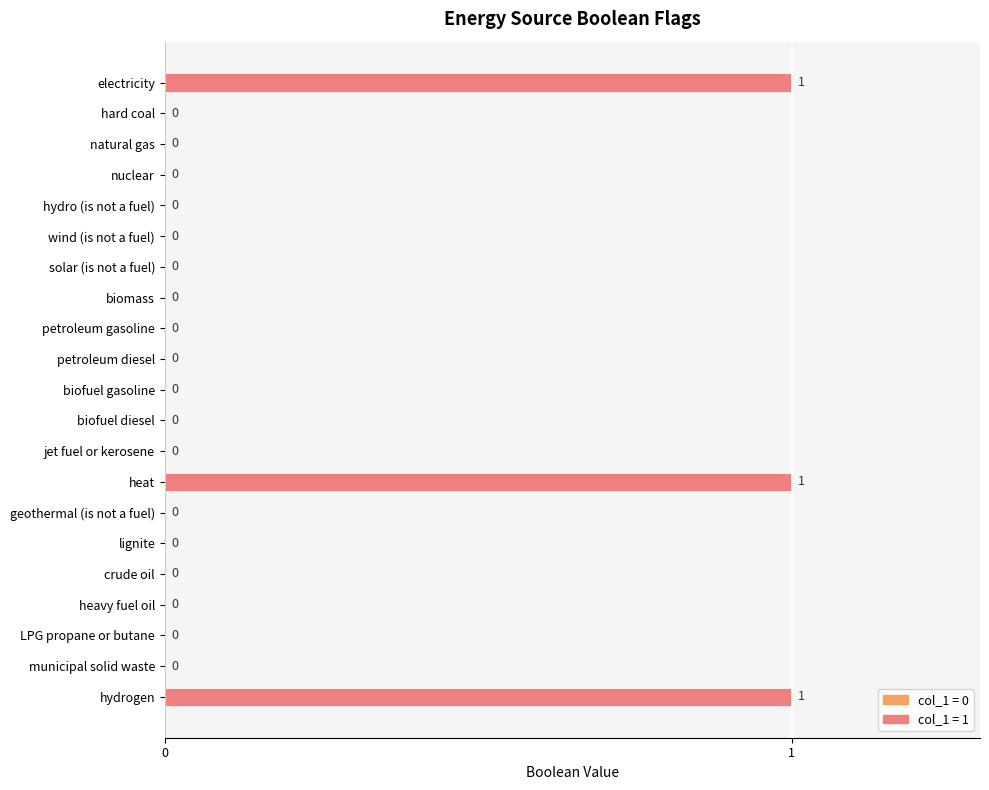

The chart shows a value of 0 at hard coal. True or false?

True